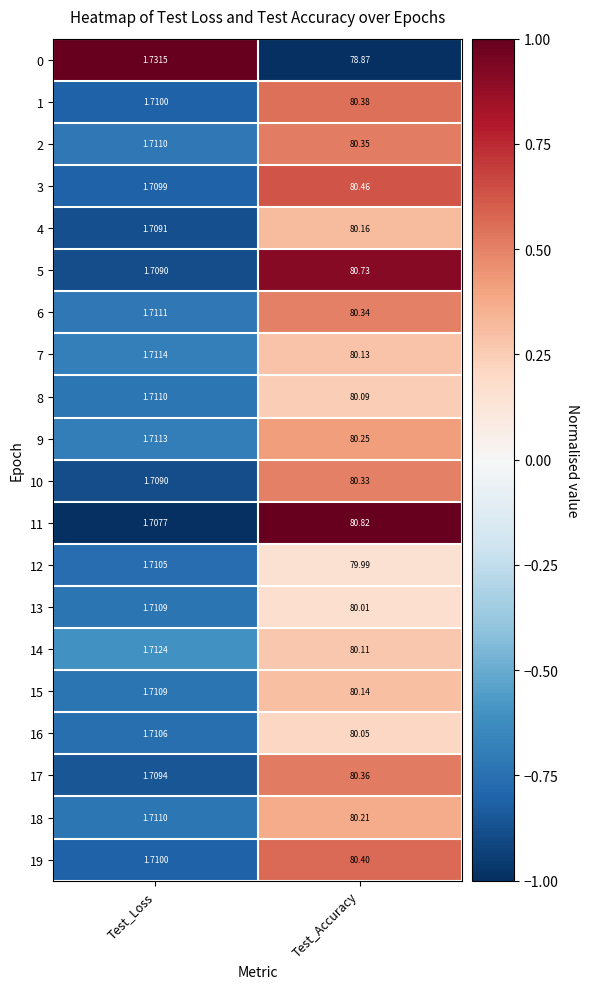

Where is 16 nearest to the value 40?

Test_Loss